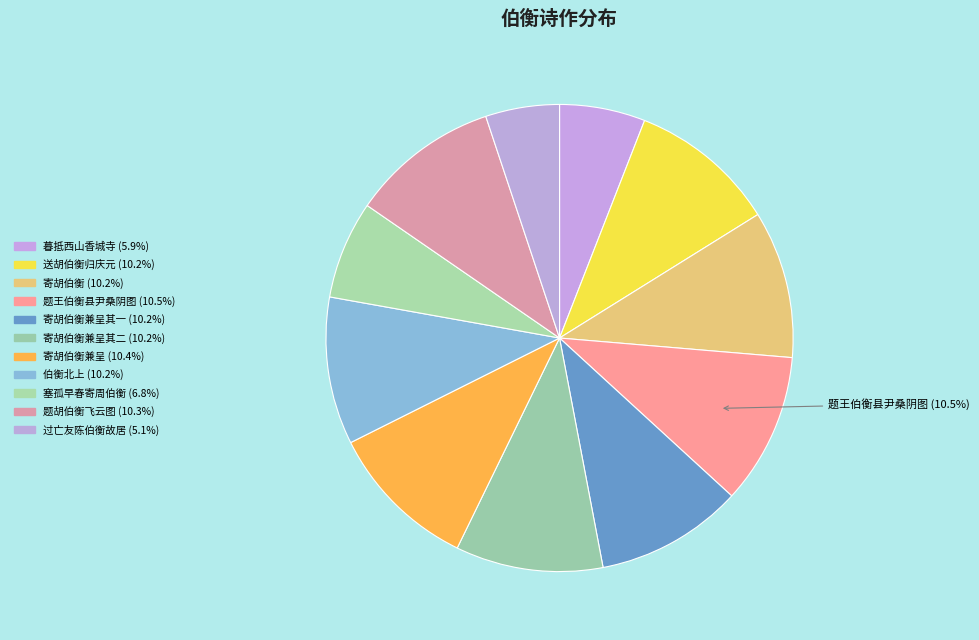

Rank the categories by value from lowest to highest.

过亡友陈伯衡故居, 暮抵西山香城寺怀伯衡先是相约同游不果, 塞孤  早春寄周伯衡先生并讯倪子闇公, 寄胡伯衡兼呈叔父元理元美二首 其一, 寄胡伯衡兼呈叔父元理元美二首 其二, 寄胡伯衡, 送胡伯衡归庆元, 伯衡北上余在琏市作此诗以送之不及, 题胡伯衡飞云图, 寄胡伯衡兼呈叔父元理元美二首, 题王伯衡县尹桑阴图